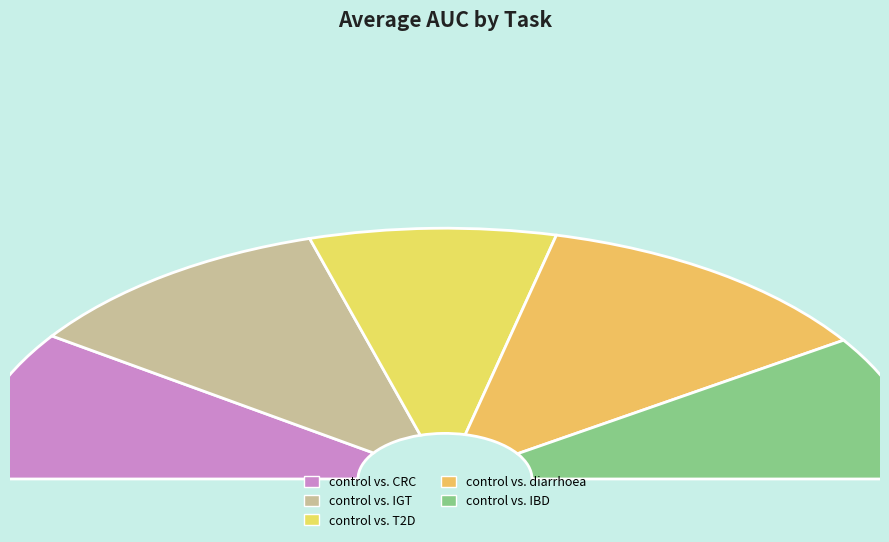

Rank the categories by value from highest to lowest.

control vs. diarrhoea, control vs. IGT, control vs. CRC, control vs. IBD, control vs. T2D